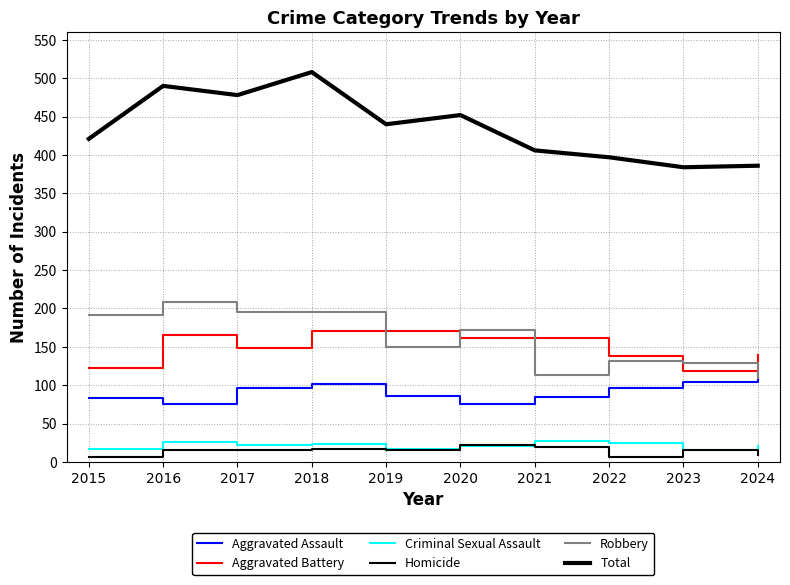

Reading left to right, transcribe all the data shown in this chart.

Aggravated Assault: 2015=84	2016=75	2017=97	2018=102	2019=86	2020=75	2021=85	2022=96	2023=104	2024=107
Aggravated Battery: 2015=123	2016=165	2017=148	2018=171	2019=171	2020=162	2021=162	2022=138	2023=119	2024=140
Criminal Sexual Assault: 2015=17	2016=26	2017=22	2018=23	2019=17	2020=21	2021=27	2022=25	2023=16	2024=21
Homicide: 2015=6	2016=16	2017=16	2018=17	2019=16	2020=22	2021=19	2022=7	2023=16	2024=9
Robbery: 2015=191	2016=208	2017=195	2018=195	2019=150	2020=172	2021=113	2022=131	2023=129	2024=109
Total: 2015=421	2016=490	2017=478	2018=508	2019=440	2020=452	2021=406	2022=397	2023=384	2024=386